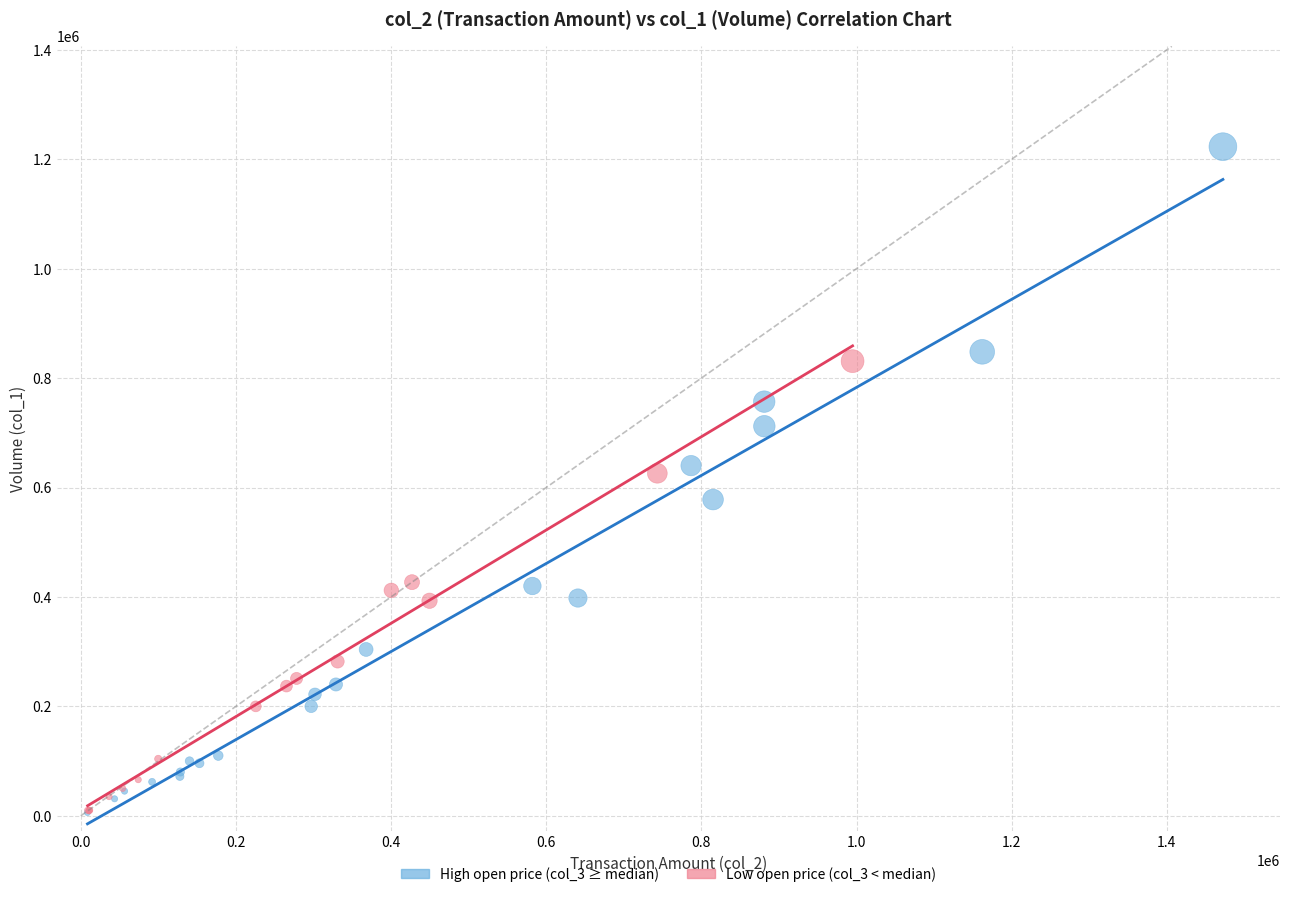

Which series reaches the maximum Y coordinate?

High open price (col_3 ≥ median)